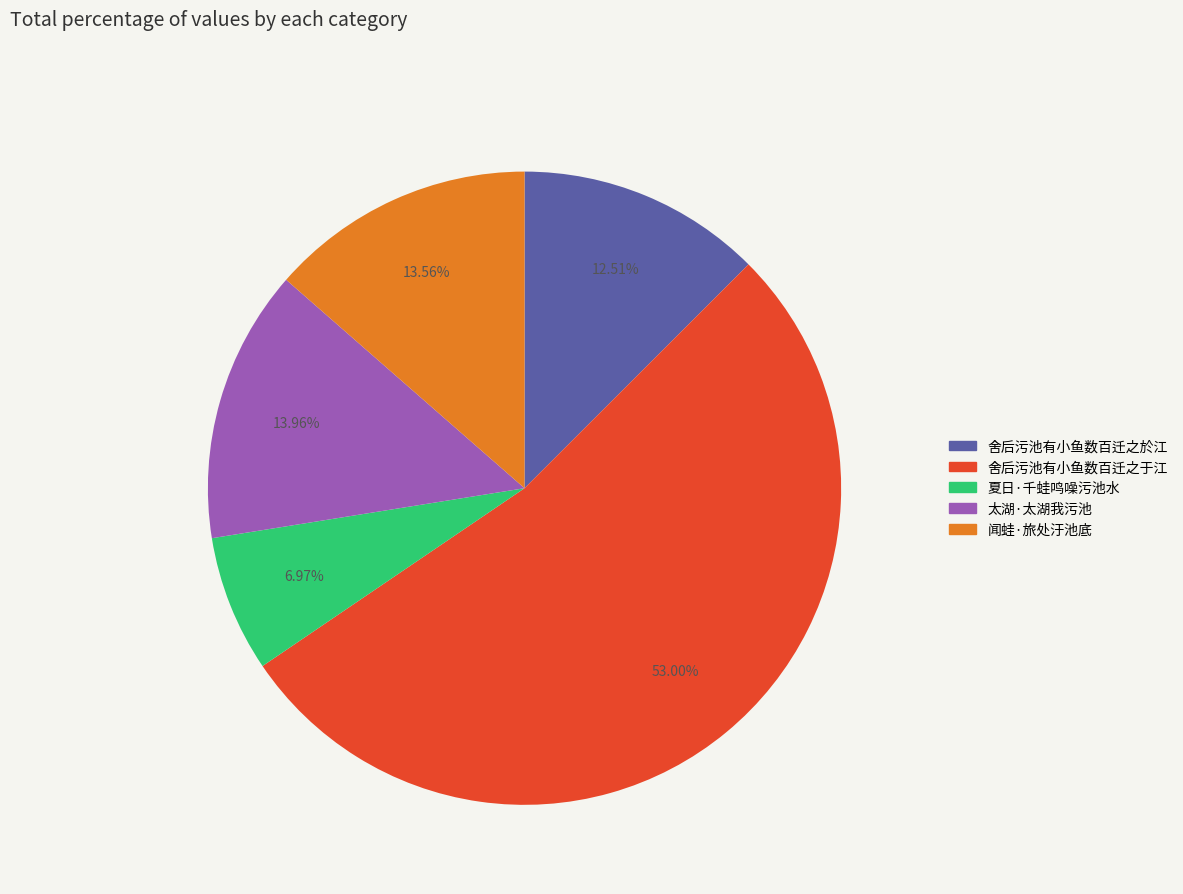

How much of the chart is everything except 舍后污池有小鱼数百迁之于江?

47.0%